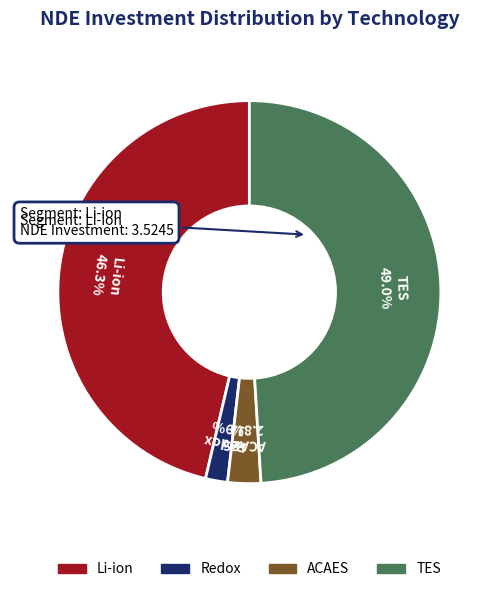

To the nearest percent, what percentage of the pie is TES?

49%